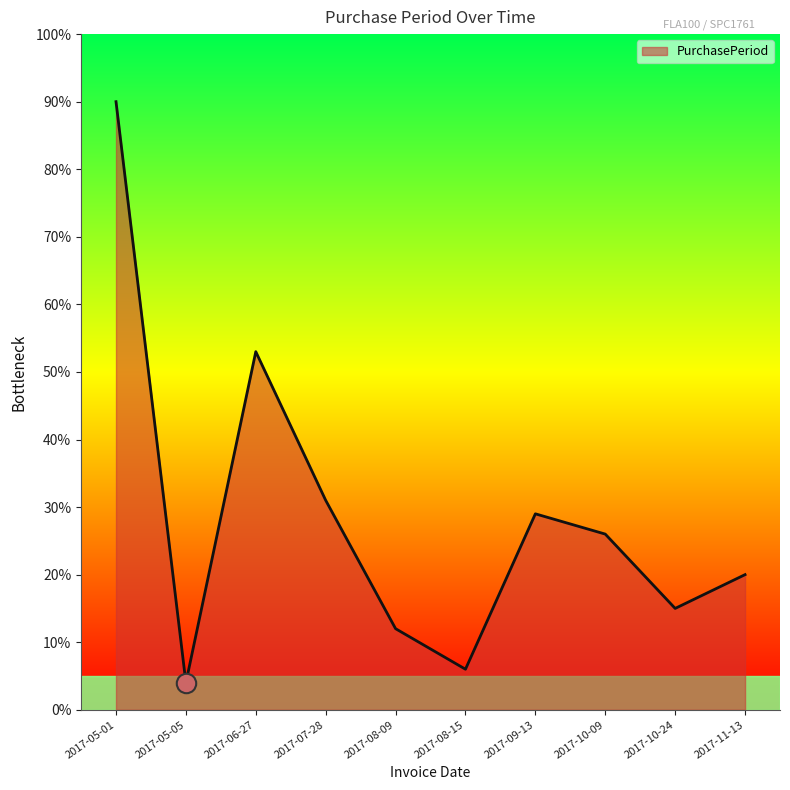

List the labels in order of value, largest first.

2017-05-01, 2017-06-27, 2017-07-28, 2017-09-13, 2017-10-09, 2017-11-13, 2017-10-24, 2017-08-09, 2017-08-15, 2017-05-05